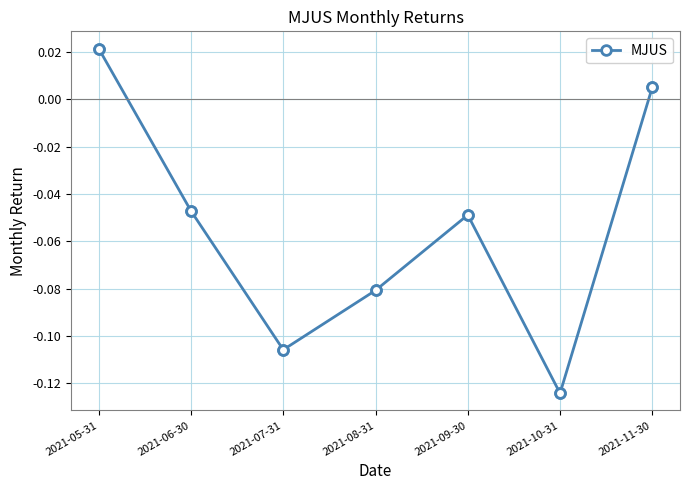

True or false: the data shows -0.0 at 2021-08-31.

False